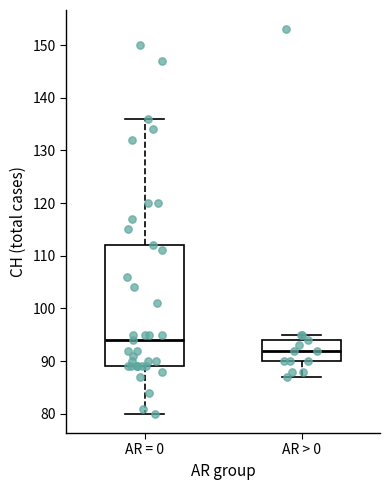

Where is the upper edge of the box for AR = 0 on the y-axis? The values are not printed on the chart, so give them approximately, as read against the axis.

112